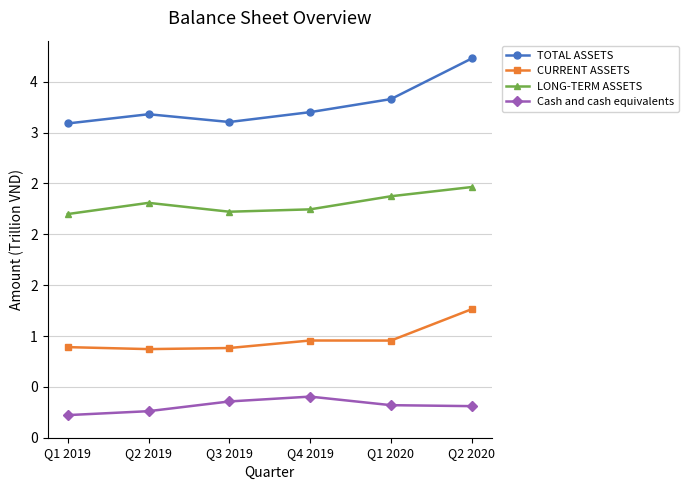

What is the sum of all Cash and cash equivalents values?

1.9